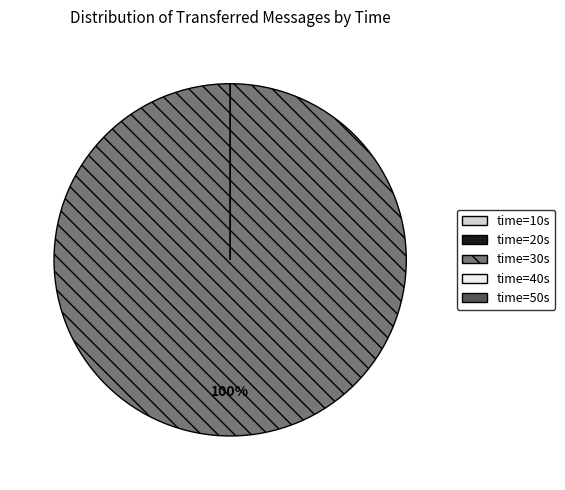

The 20 slice represents 6% of the pie. True or false?

False